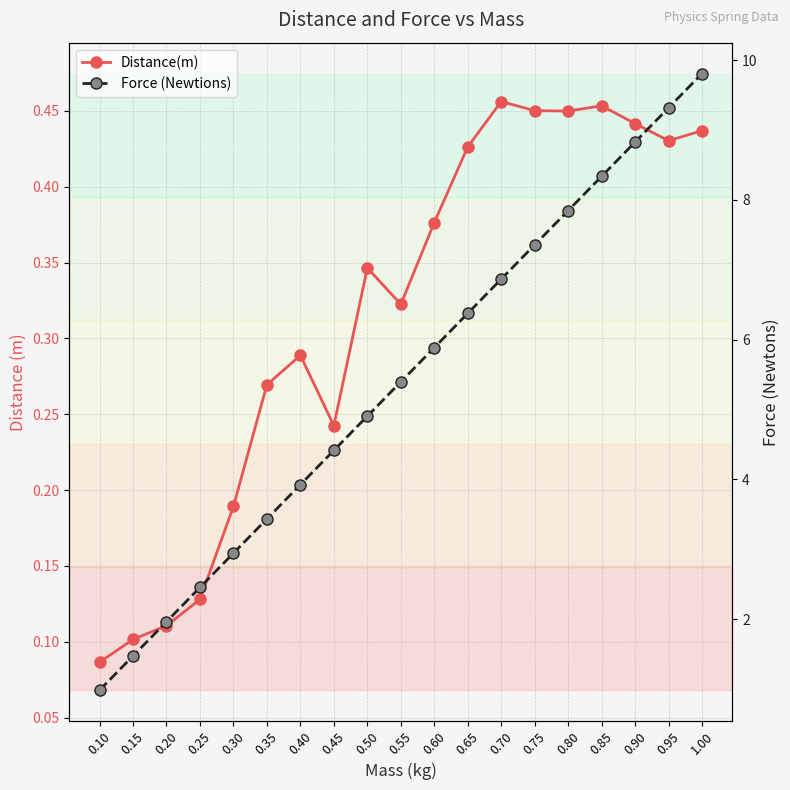

What is the total value across all series at 0.40?

4.2